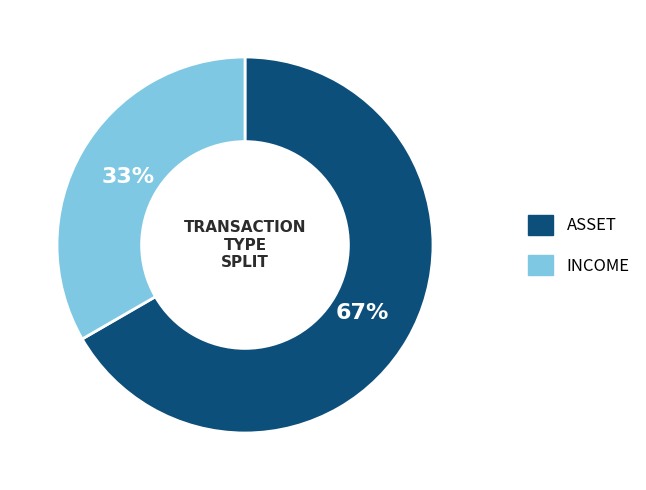

To the nearest percent, what is the average slice percentage?

50%